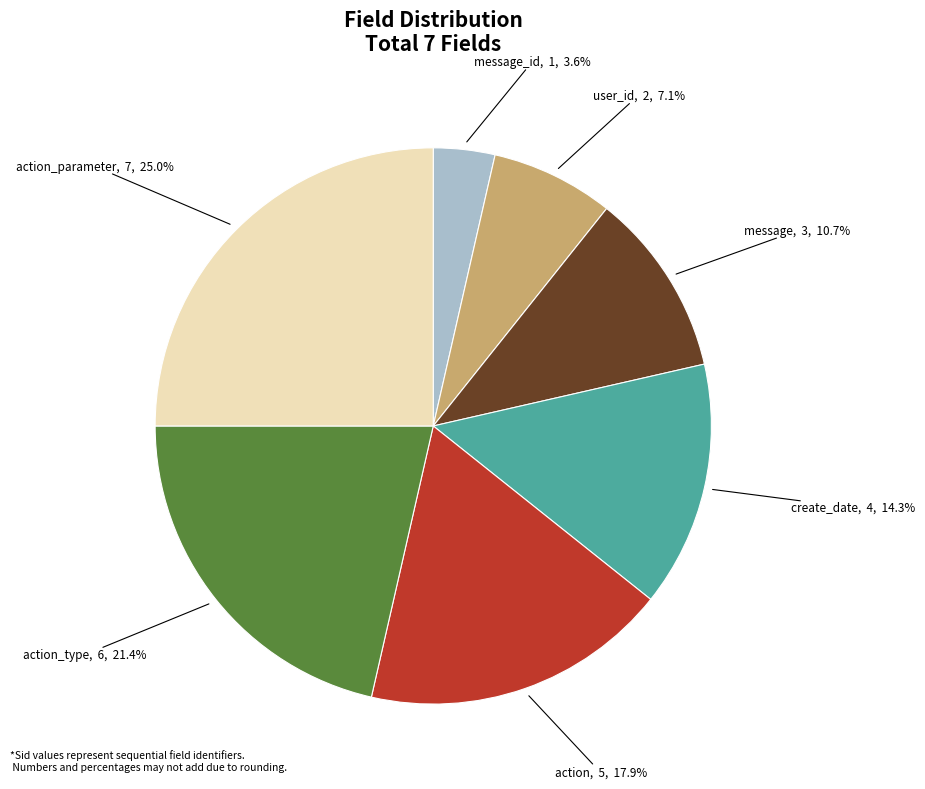

To the nearest percent, what is the average slice percentage?

14%